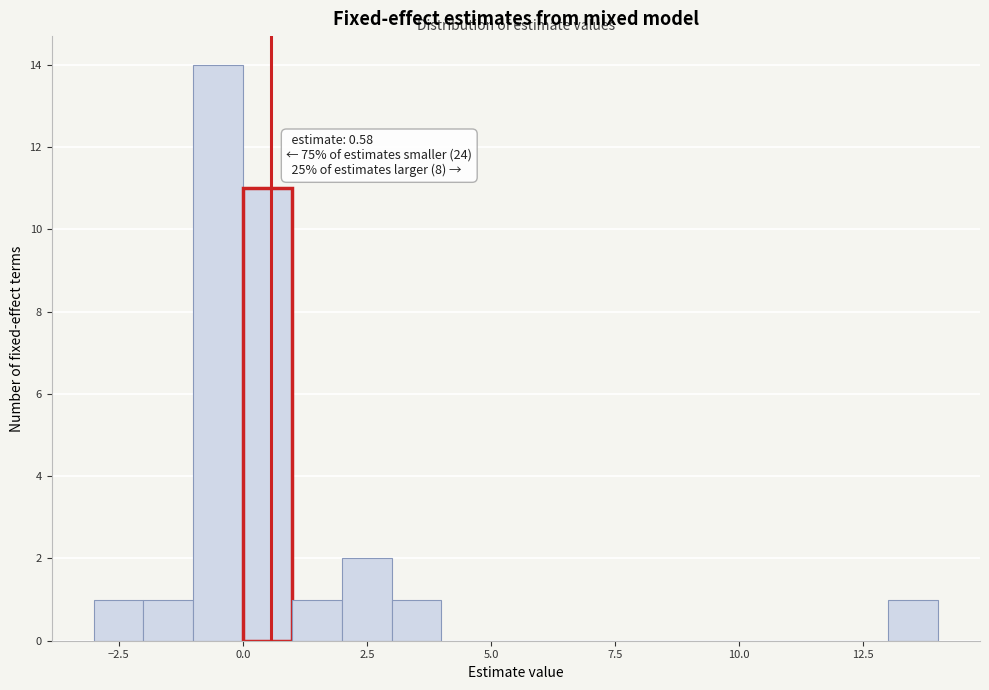

Around what value on the x-axis is the tallest bar? Give the approximate position of its centre, as read against the axis.

-0.5